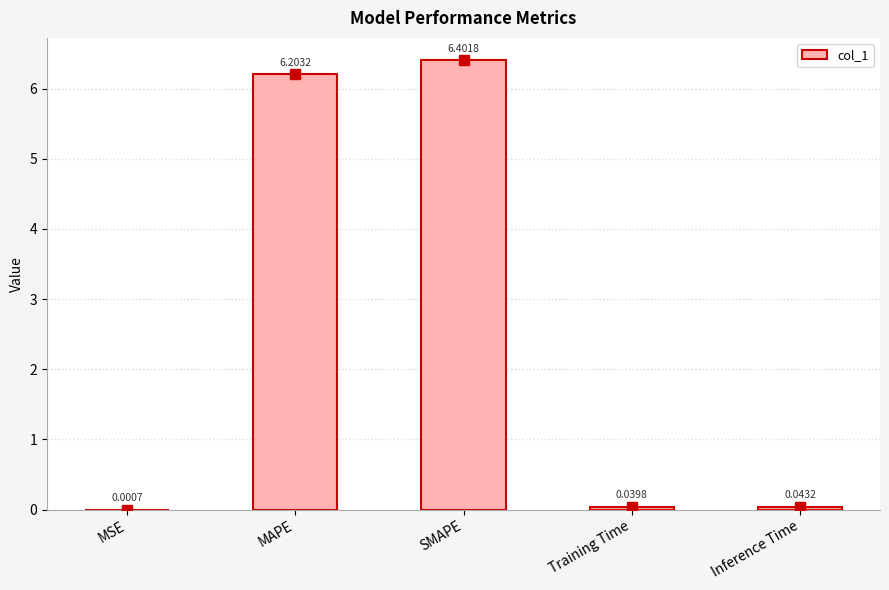

What is the sum of the values at MAPE and Training Time?

6.2